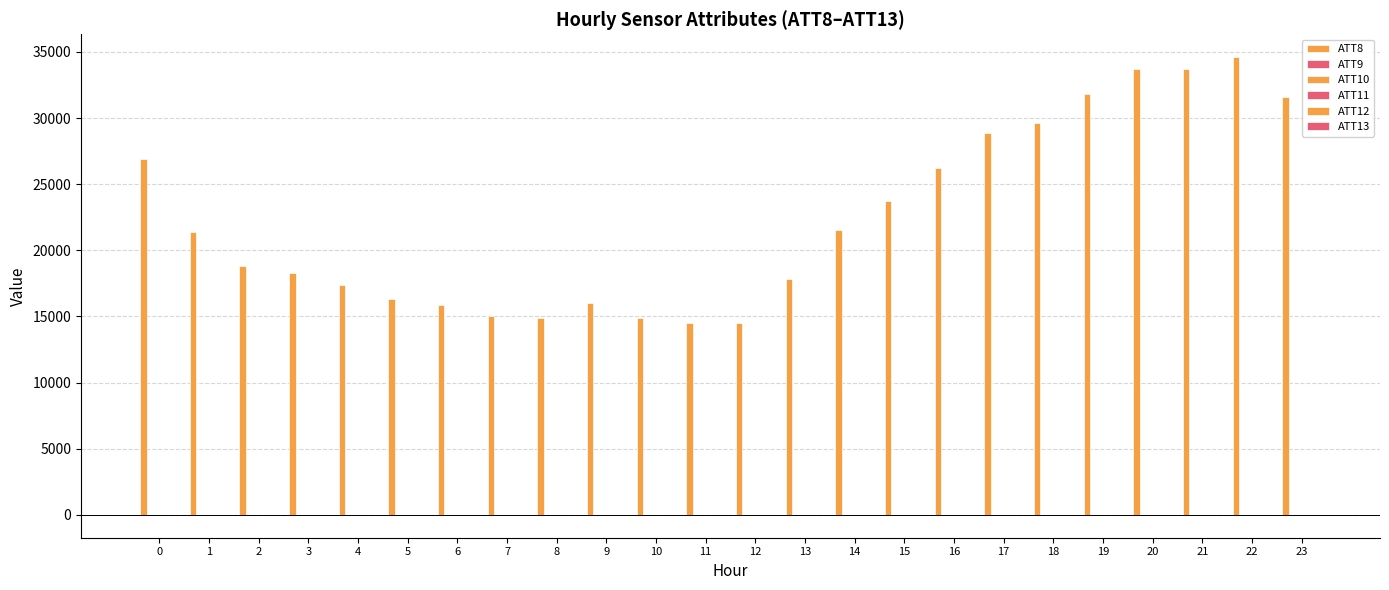

Does the chart contain stacked bars?

No